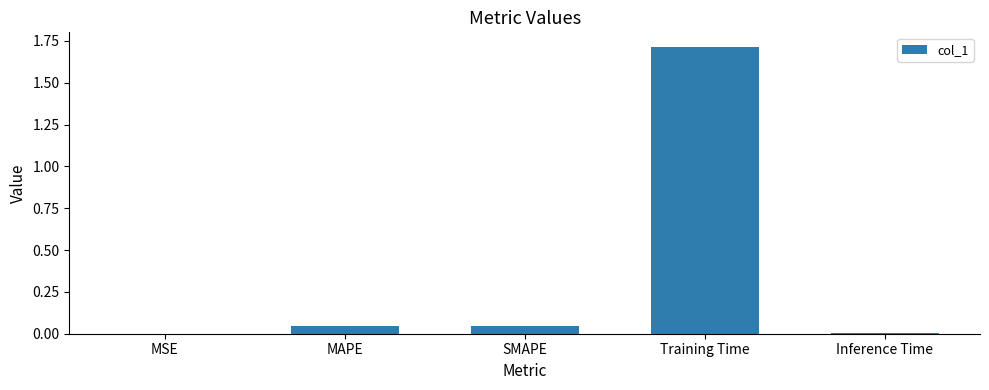

Which category has the highest value across all series?

Training Time